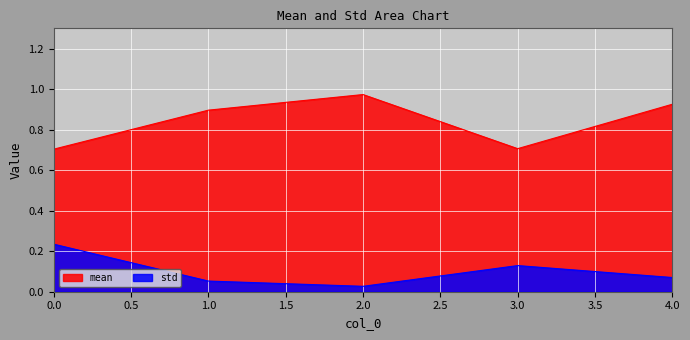

List the series in order of their peak value, highest first.

mean, std